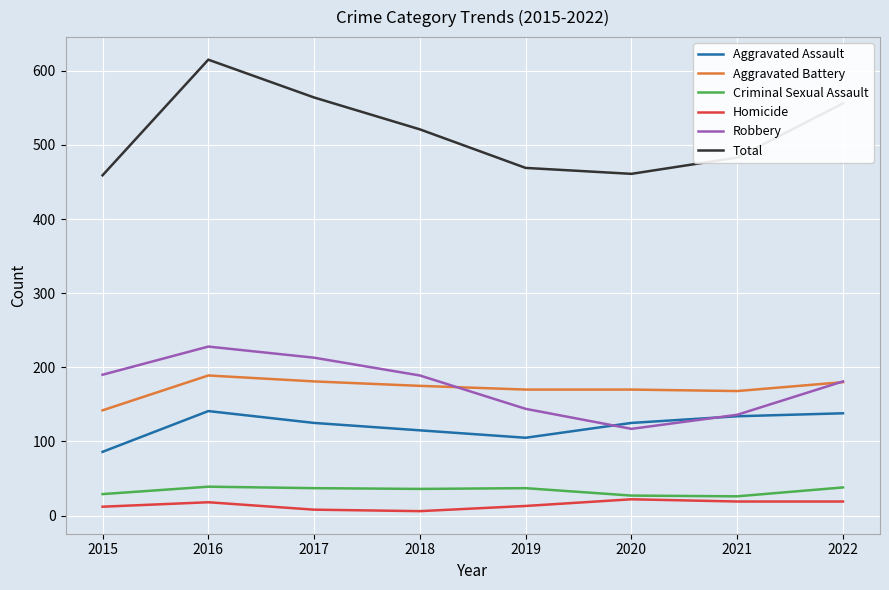

Which series has the largest range (max minus min)?

Total